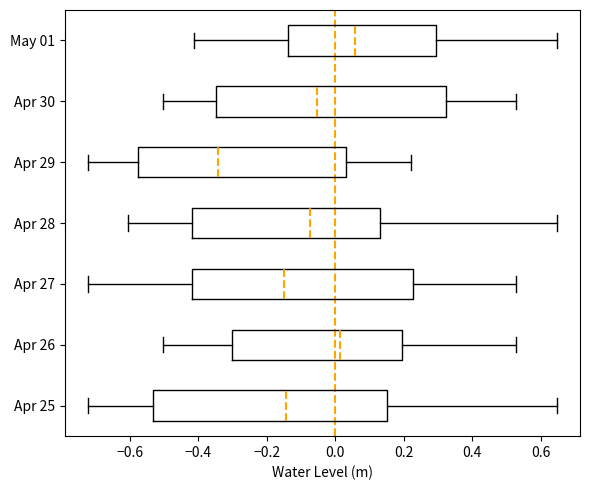

Reading bottom to top, read every box against the x-axis: the position of its median line, the range the box covers, and the ends of its whiskers. The values are not printed on the chart, so give them approximately, as read against the axis.

Apr 25: median -0.14, box -0.54 to 0.16, whiskers -0.72 to 0.64
Apr 26: median 0.02, box -0.30 to 0.20, whiskers -0.50 to 0.52
Apr 27: median -0.14, box -0.42 to 0.22, whiskers -0.72 to 0.52
Apr 28: median -0.08, box -0.42 to 0.14, whiskers -0.60 to 0.64
Apr 29: median -0.34, box -0.58 to 0.04, whiskers -0.72 to 0.22
Apr 30: median -0.06, box -0.34 to 0.32, whiskers -0.50 to 0.52
May 01: median 0.06, box -0.14 to 0.30, whiskers -0.42 to 0.64